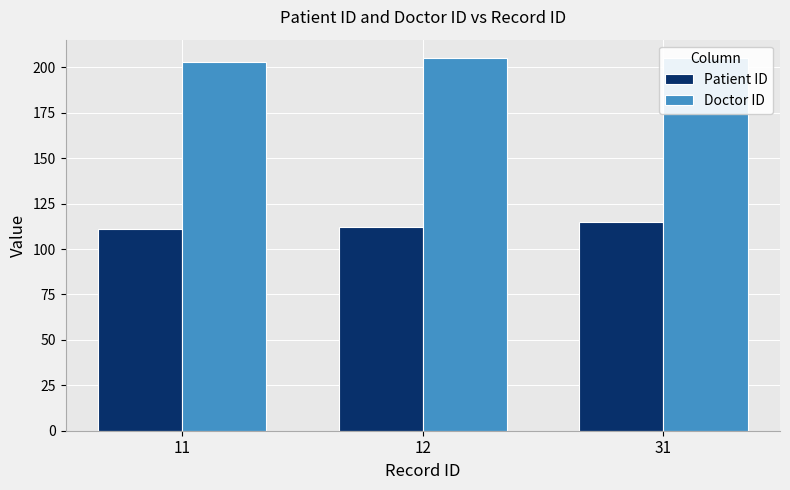

The value of Patient ID at 12 is 28. True or false?

False